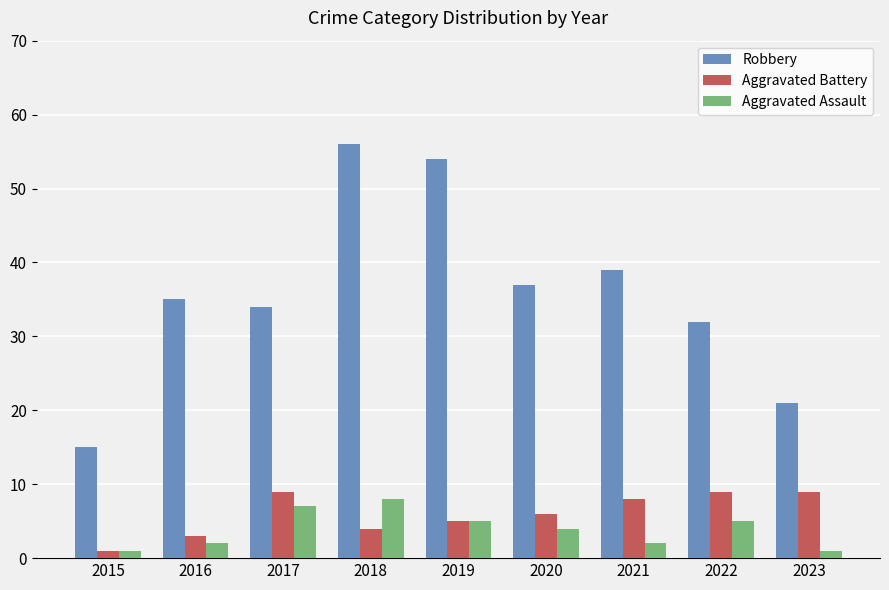

What is the value of the Aggravated Assault bar at the 9th from the left?

1